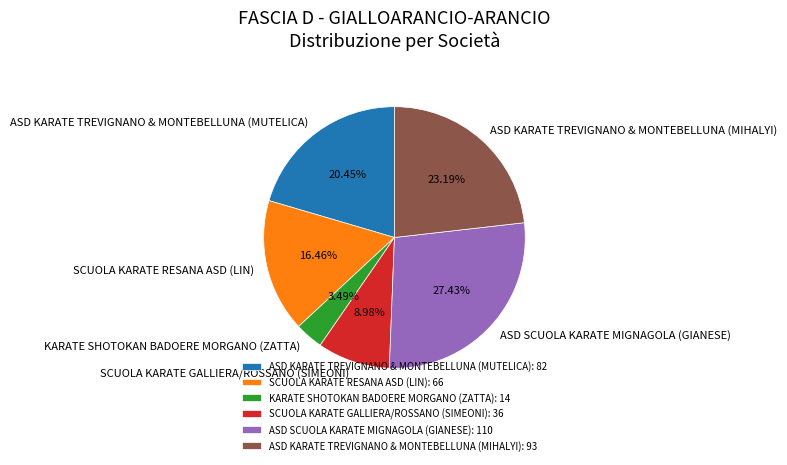

Which has a higher value, ASD KARATE TREVIGNANO & MONTEBELLUNA (MIHALYI) or KARATE SHOTOKAN BADOERE MORGANO (ZATTA)?

ASD KARATE TREVIGNANO & MONTEBELLUNA (MIHALYI)